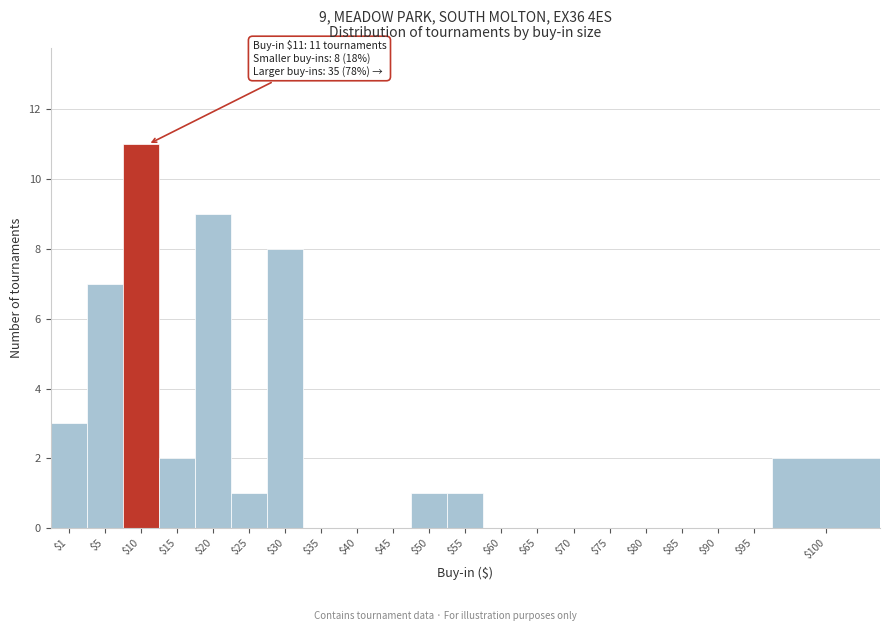

What value does the data have at $20?

9